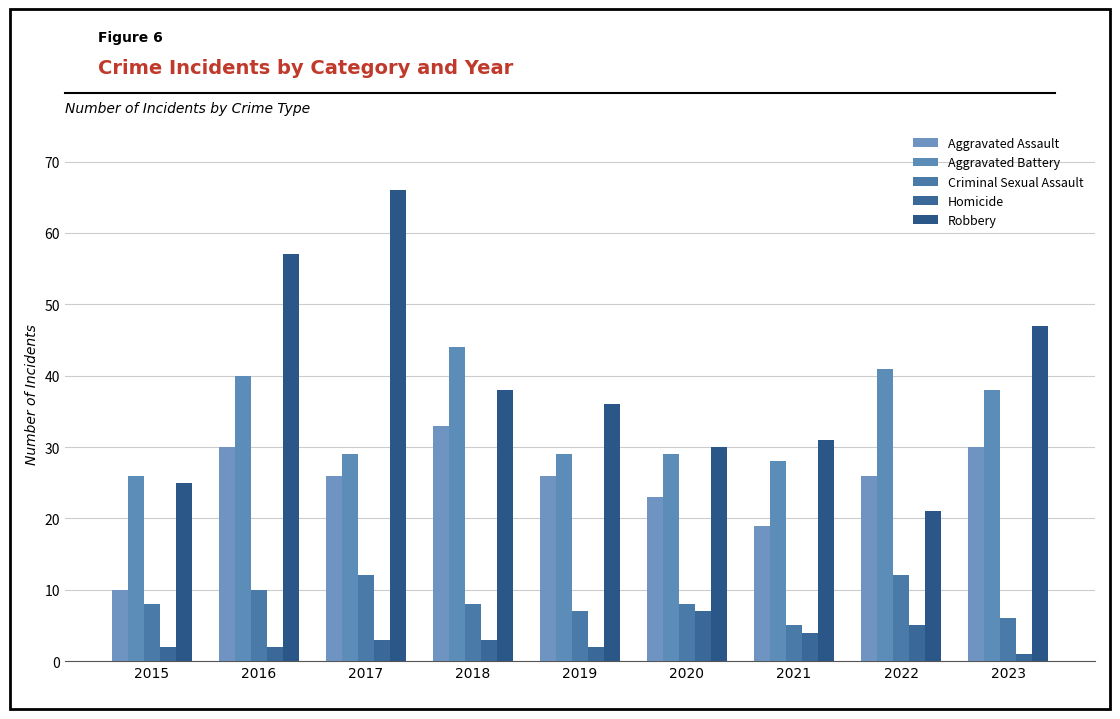

Which category has the lowest value in the Aggravated Assault series?

2015